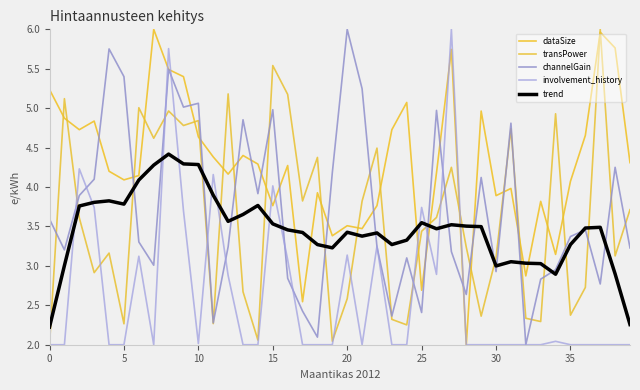

How many lines are shown in the chart?

5